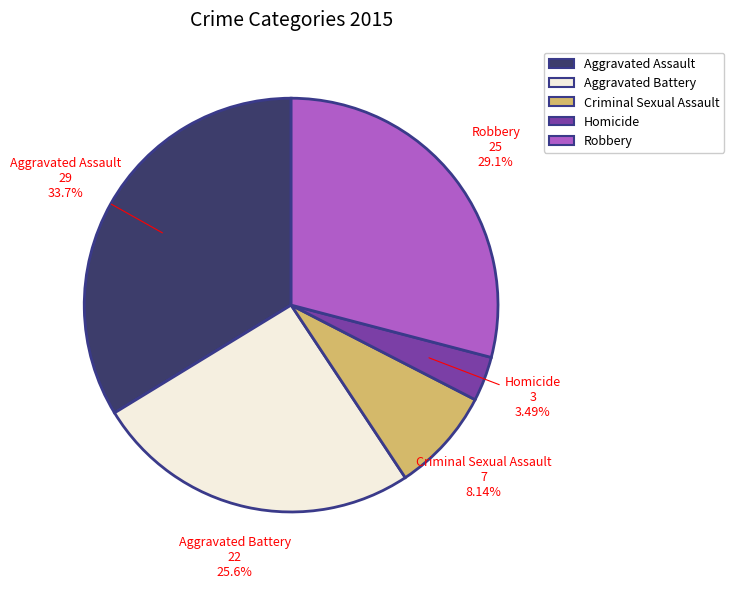

To the nearest percent, what is the average slice percentage?

20%